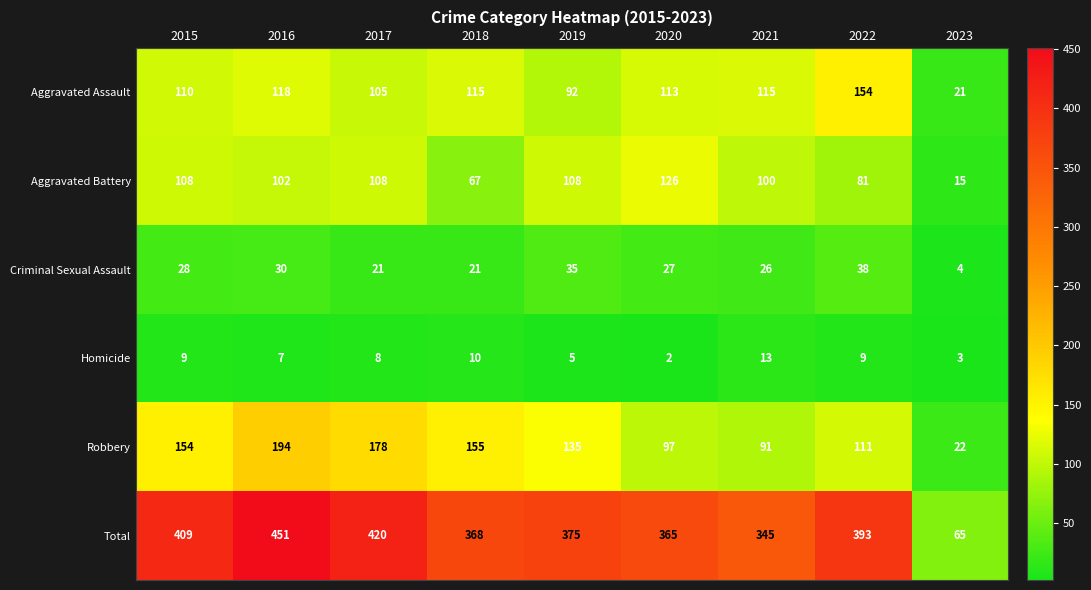

Which series changed the most between 2021 and 2023?

Total